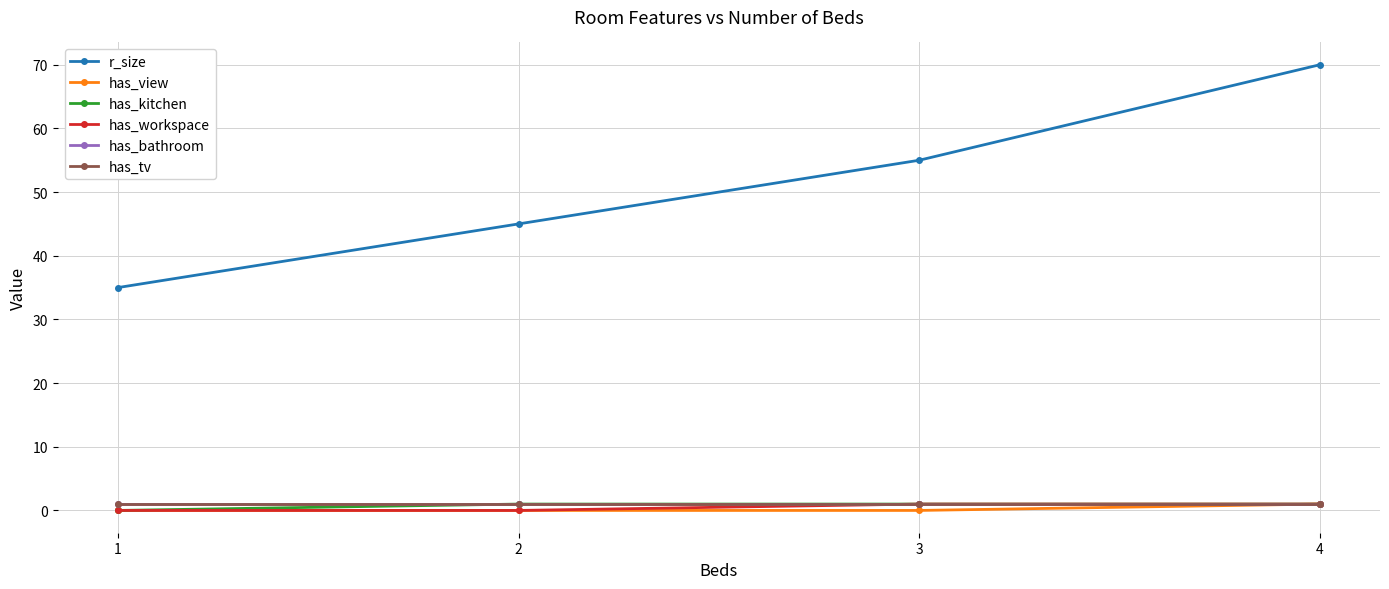

Reading right to left, what are all the values shown in this chart?

r_size: 4=70	3=55	2=45	1=35
has_view: 4=1	3=0	2=0	1=0
has_kitchen: 4=1	3=1	2=1	1=0
has_workspace: 4=1	3=1	2=0	1=0
has_bathroom: 4=1	3=1	2=1	1=1
has_tv: 4=1	3=1	2=1	1=1